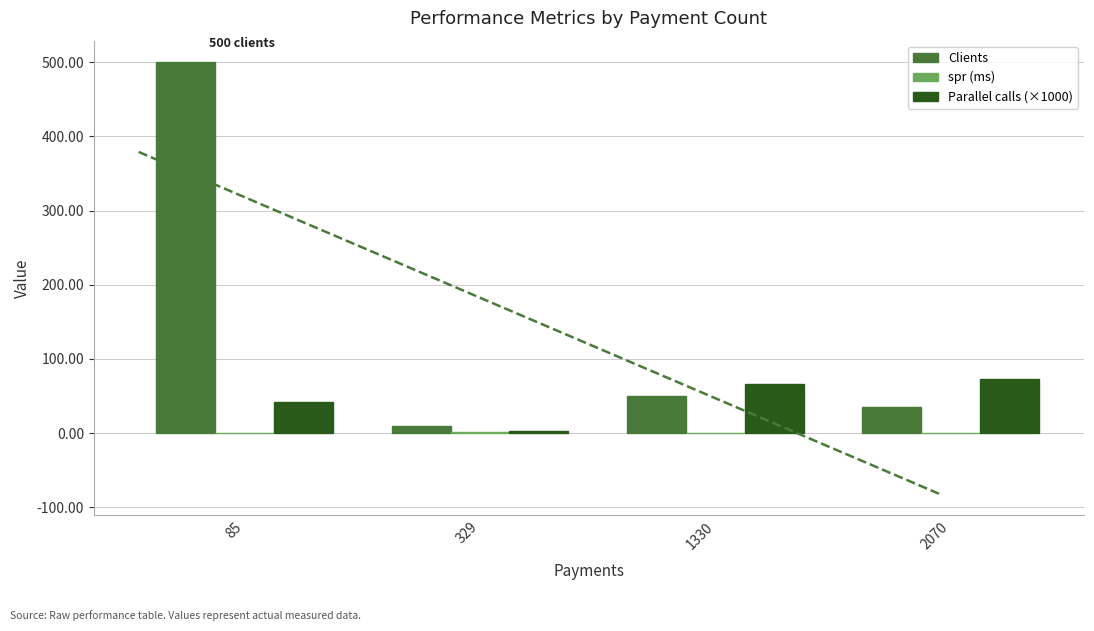

At how many categories does at least one series exceed 433?

1